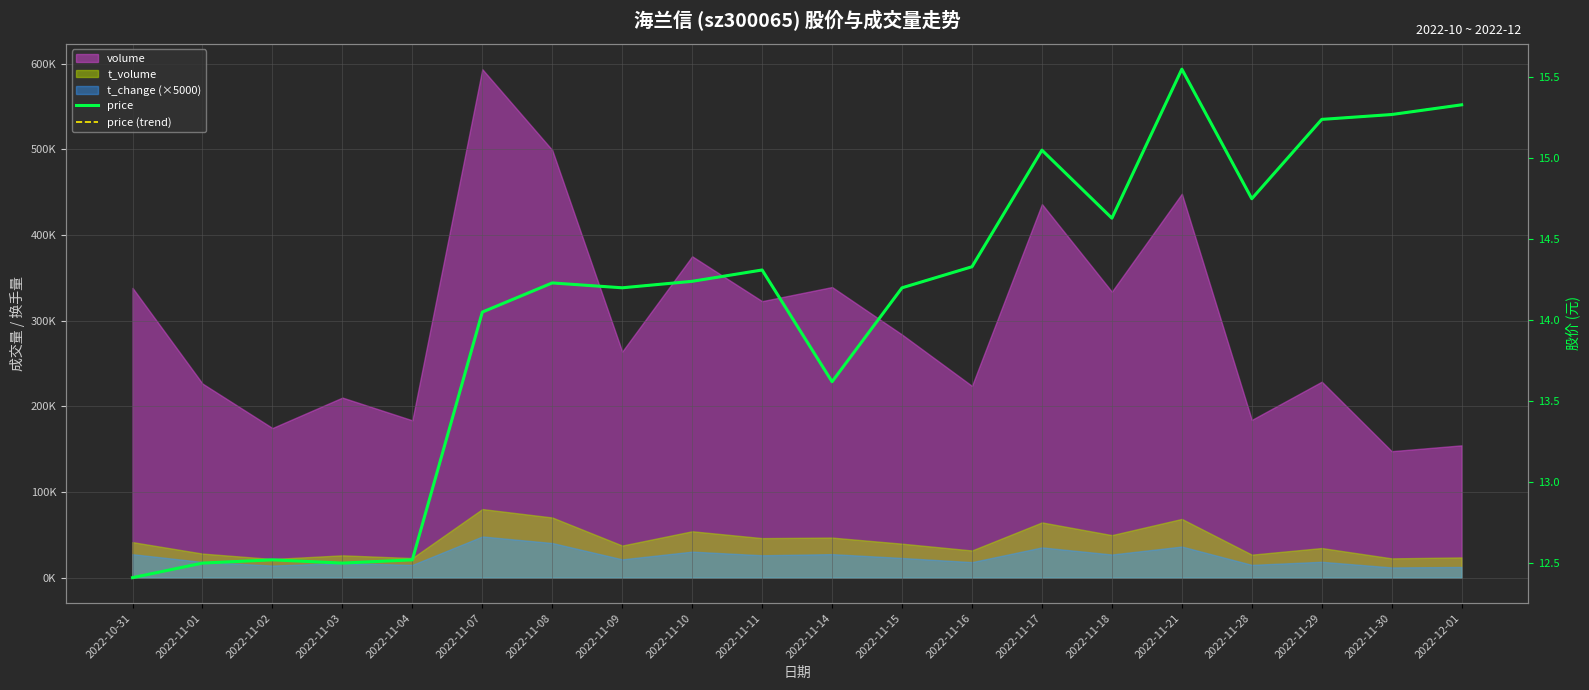

At which category does price reach its first local peak?

2022-11-02